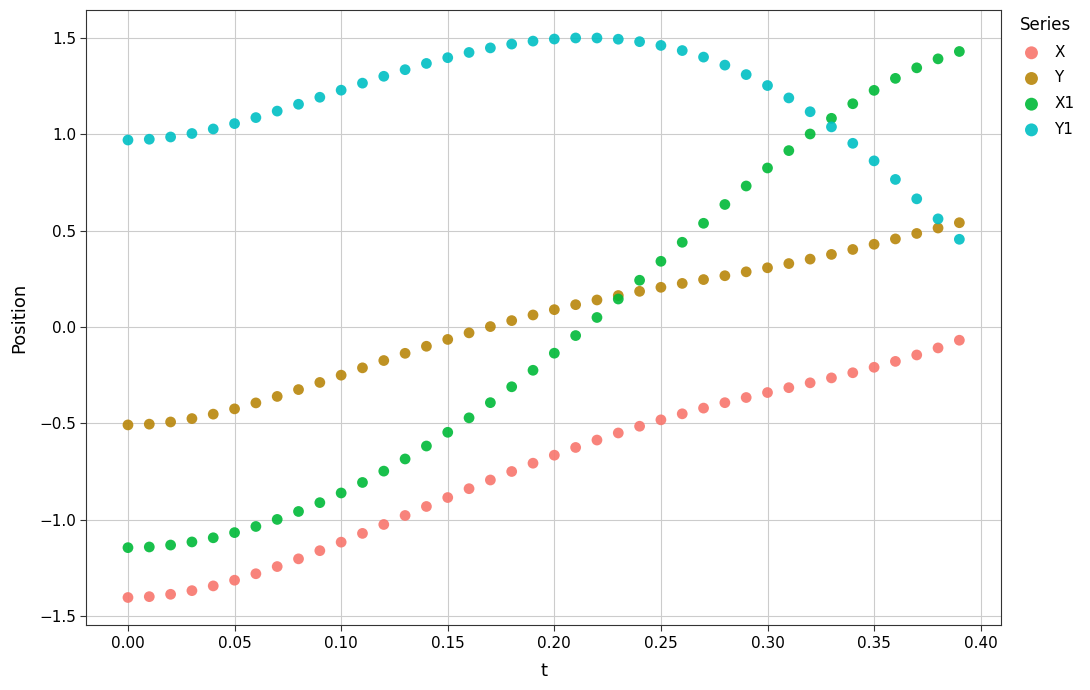

Which series contains the lowest Y value?

X